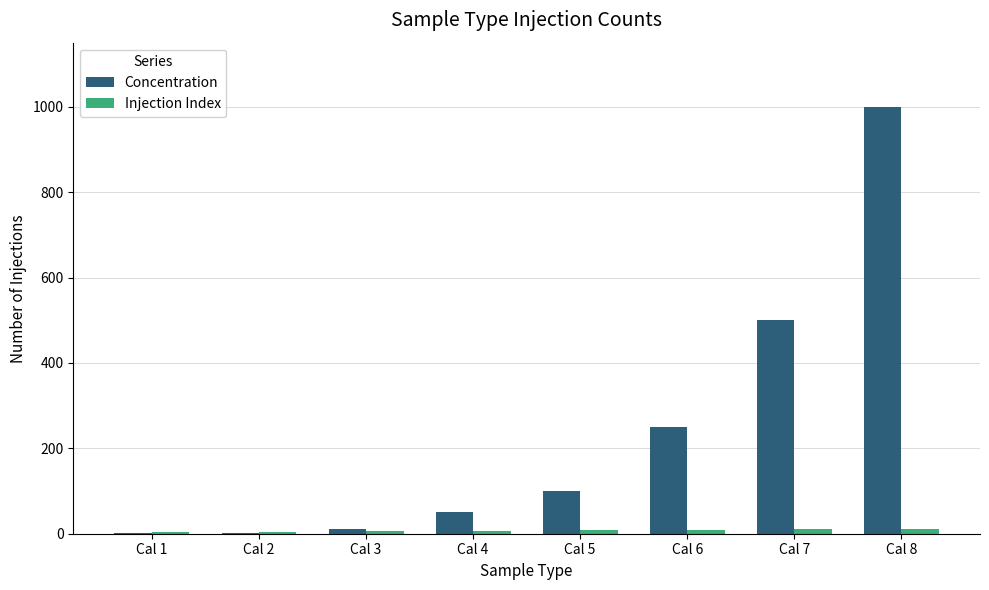

What is the average value of the Concentration series?

239